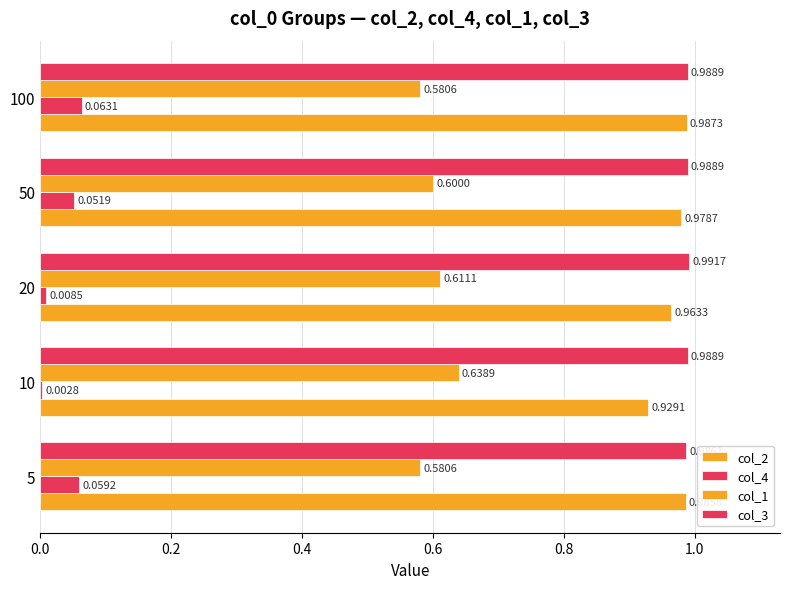

What is the value of the col_3 bar at the 2nd from the left?

1.0